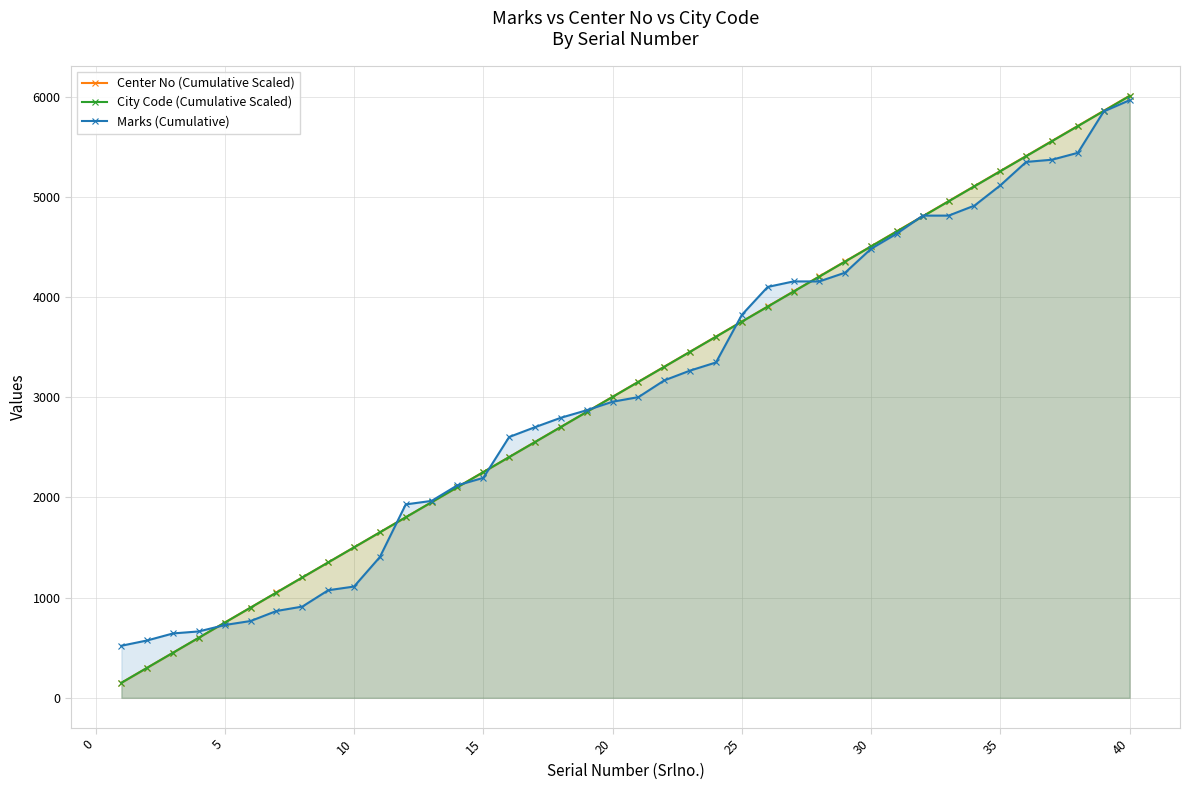

True or false: Center No (Cumulative Scaled) has more than 2 interior local peaks.

False